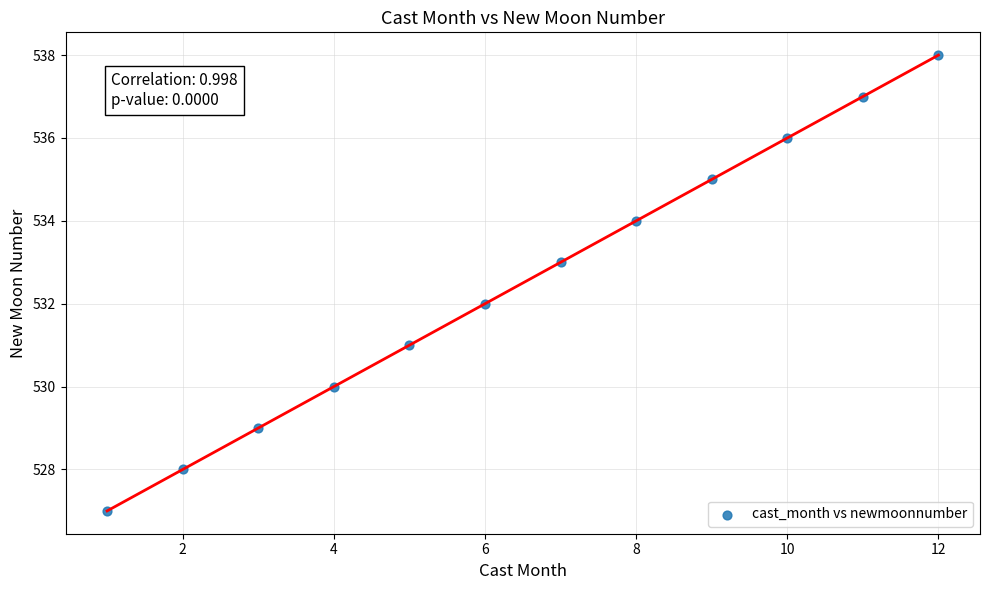

What is the average X value?

6